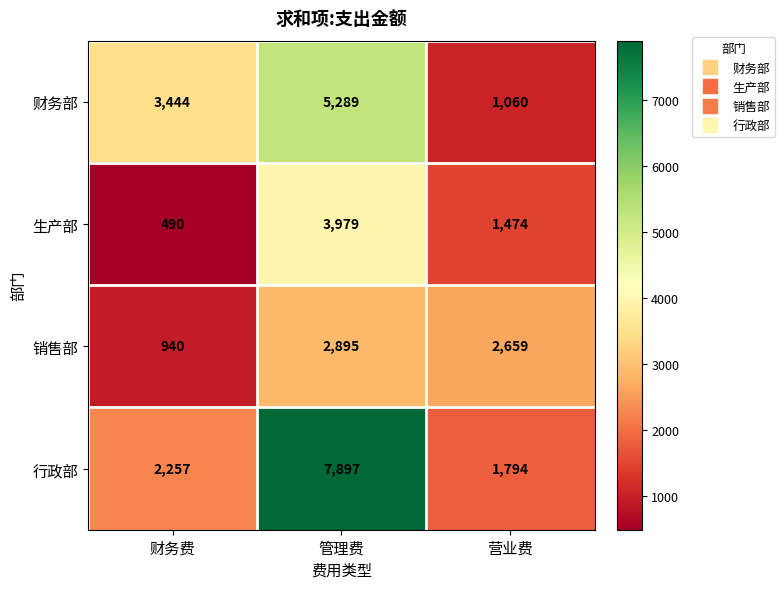

At which label does 销售部 first exceed 2659?

管理费